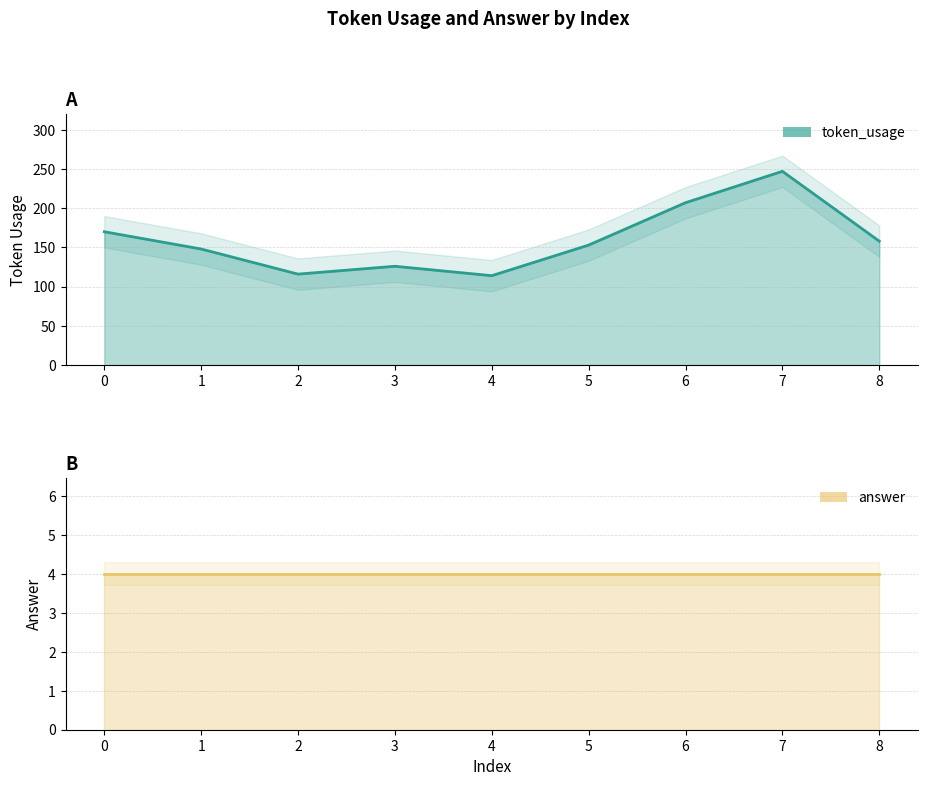

What is the ratio of the value at 0 to the value at 6?

0.8